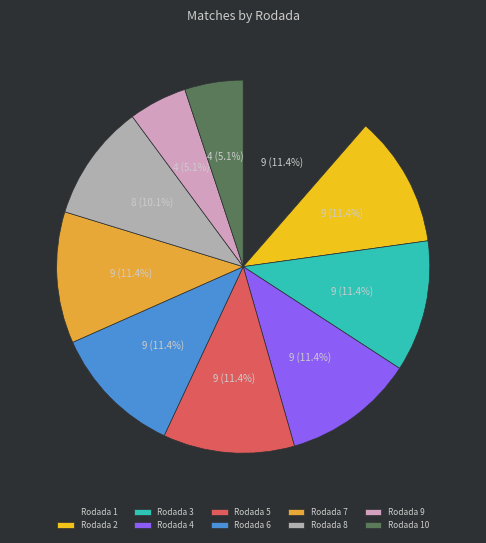

Approximately how many times larger is the value at Rodada 6 compared to Rodada 2?

1.0